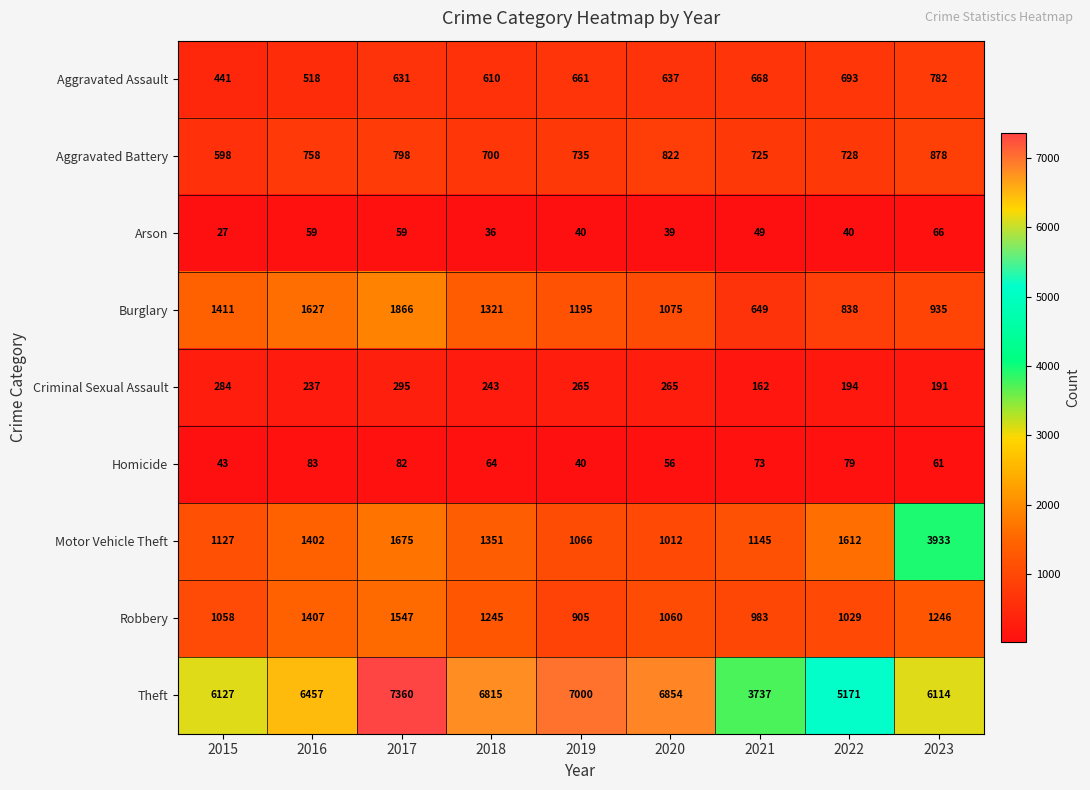

What is the minimum value shown in the chart?

27